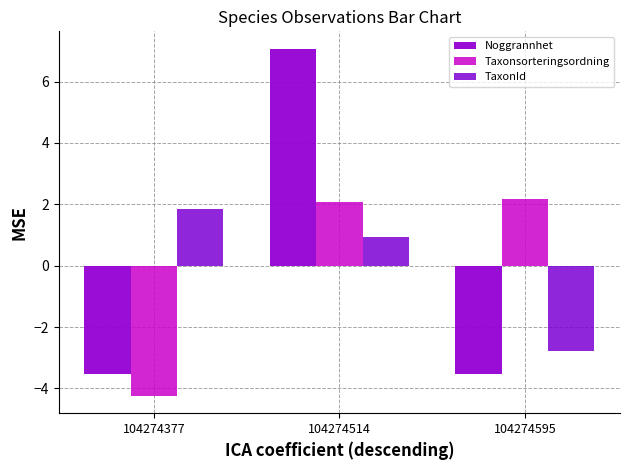

True or false: Noggrannhet has a value of -3.5 at 104274377.

True